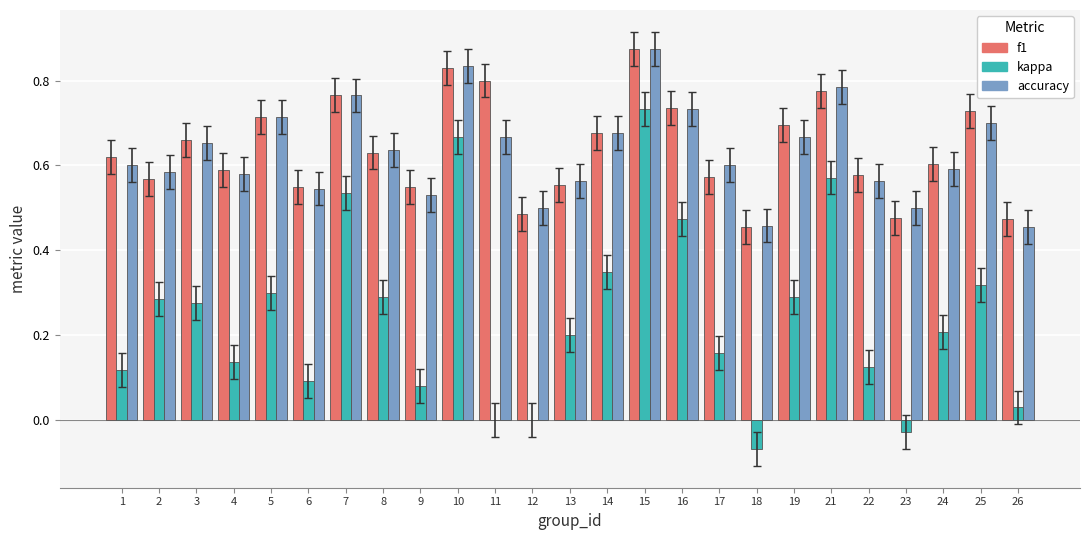

At which category is the sum across all series the highest?

15